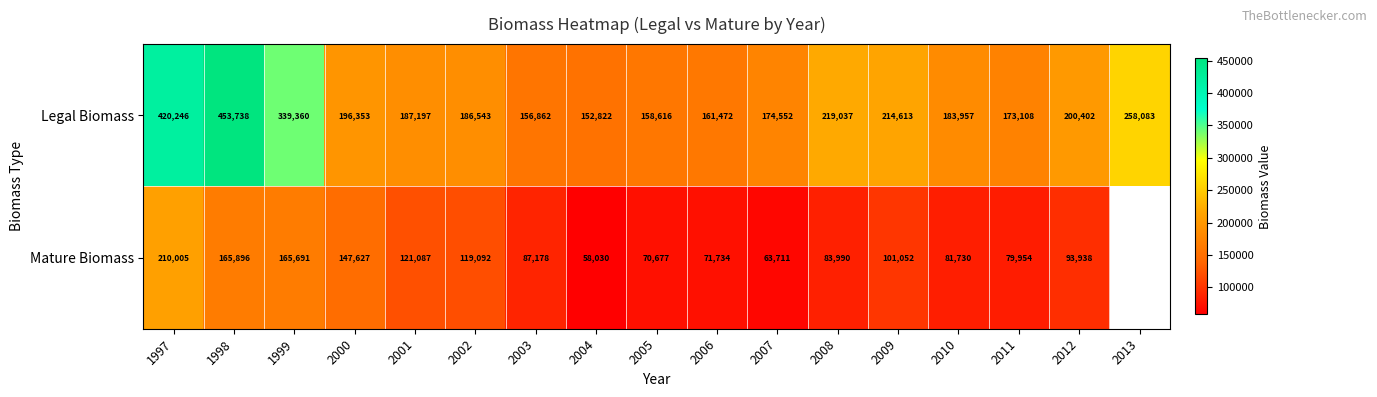

At 2003, list the series in order from smallest to largest.

Mature Biomass, Legal Biomass